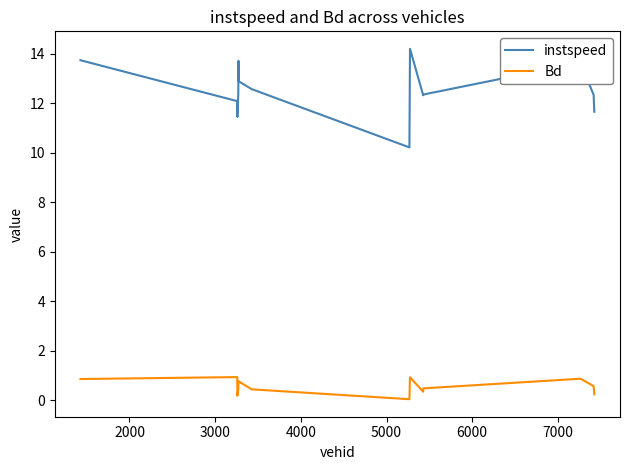

Rank the series by their average value, from lowest to highest.

Bd, instspeed